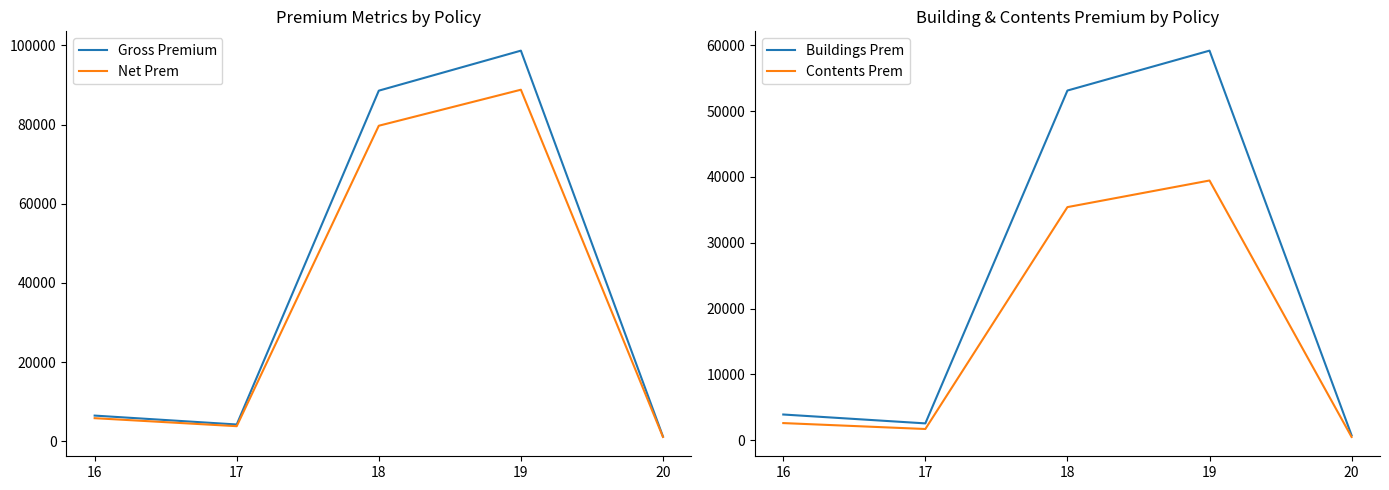

Where does the Gross Premium series first go above 6516?

18